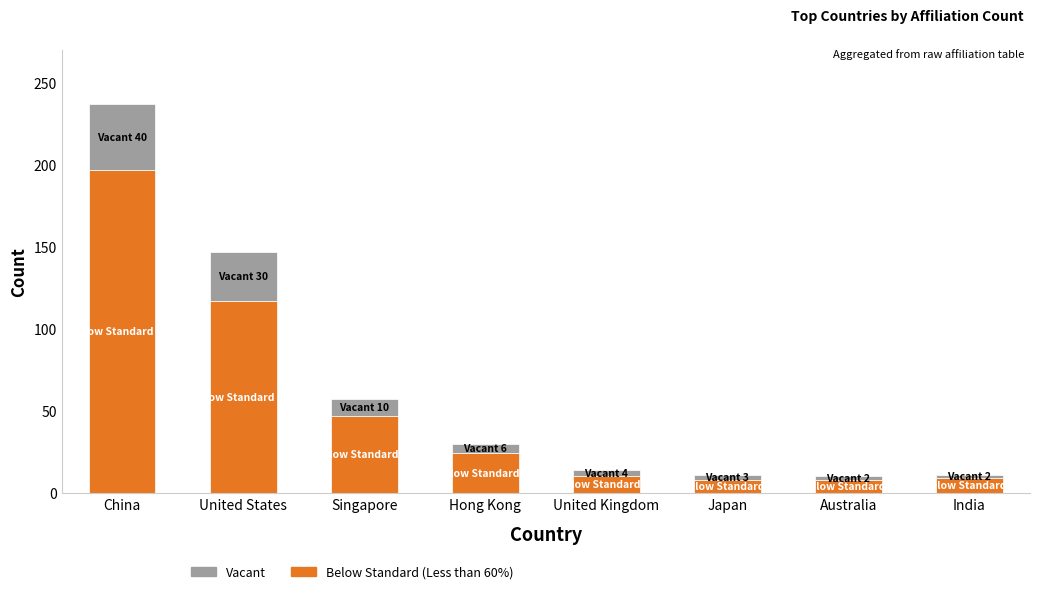

What is the difference between the Below Standard (Less than 60%) values at Singapore and United States?

70